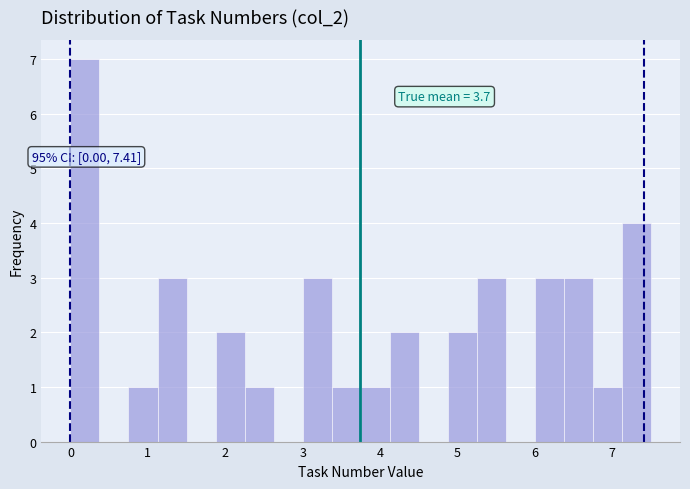

Read against the x-axis, roughly where is the centre of the tallest bar?

0.2